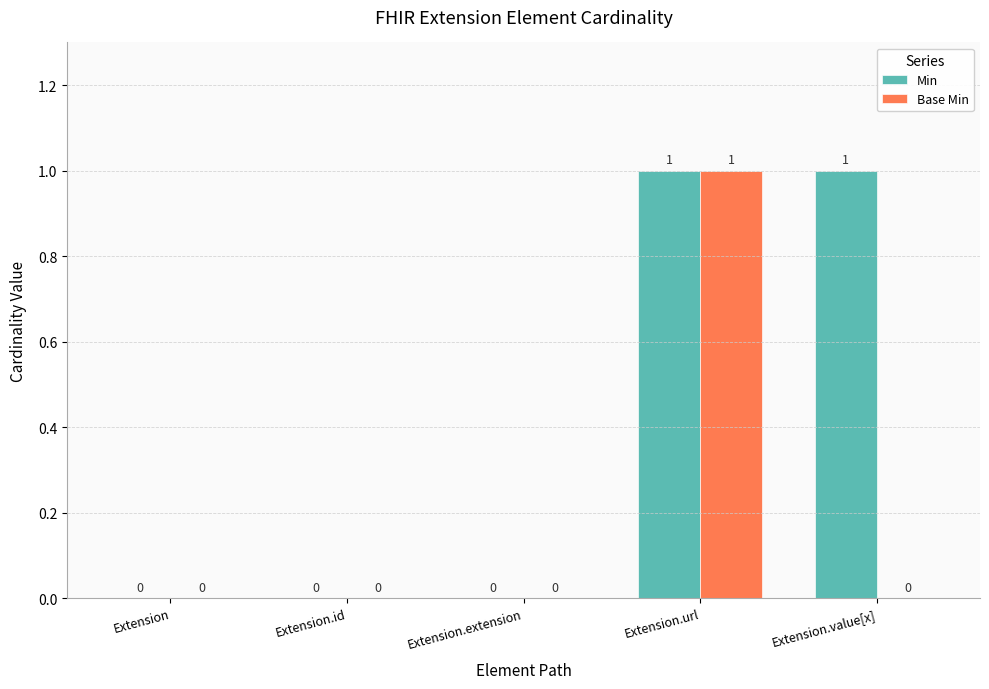

How many groups of bars are there?

5